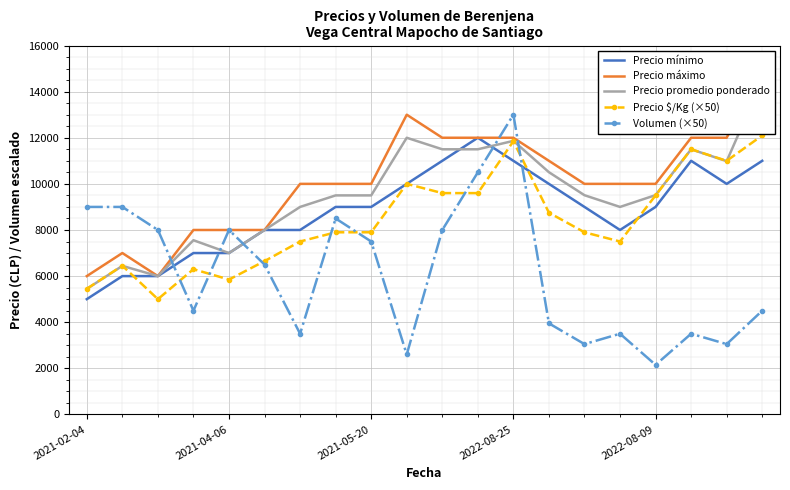

Where does the Volumen (×50) series first go above 6500?

2021-02-04